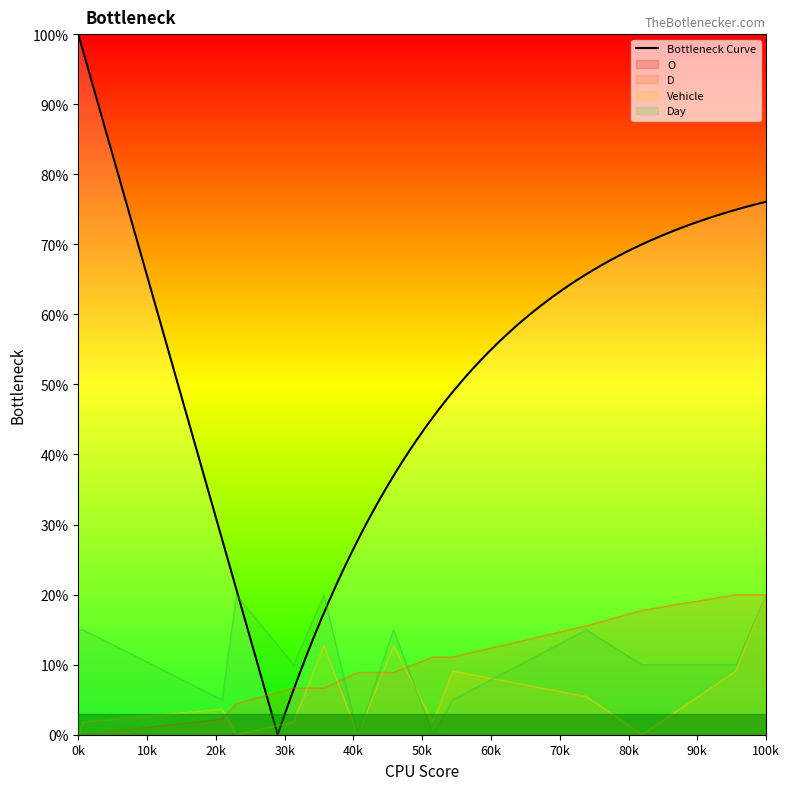

How many interior local valleys does the Day series have?

4